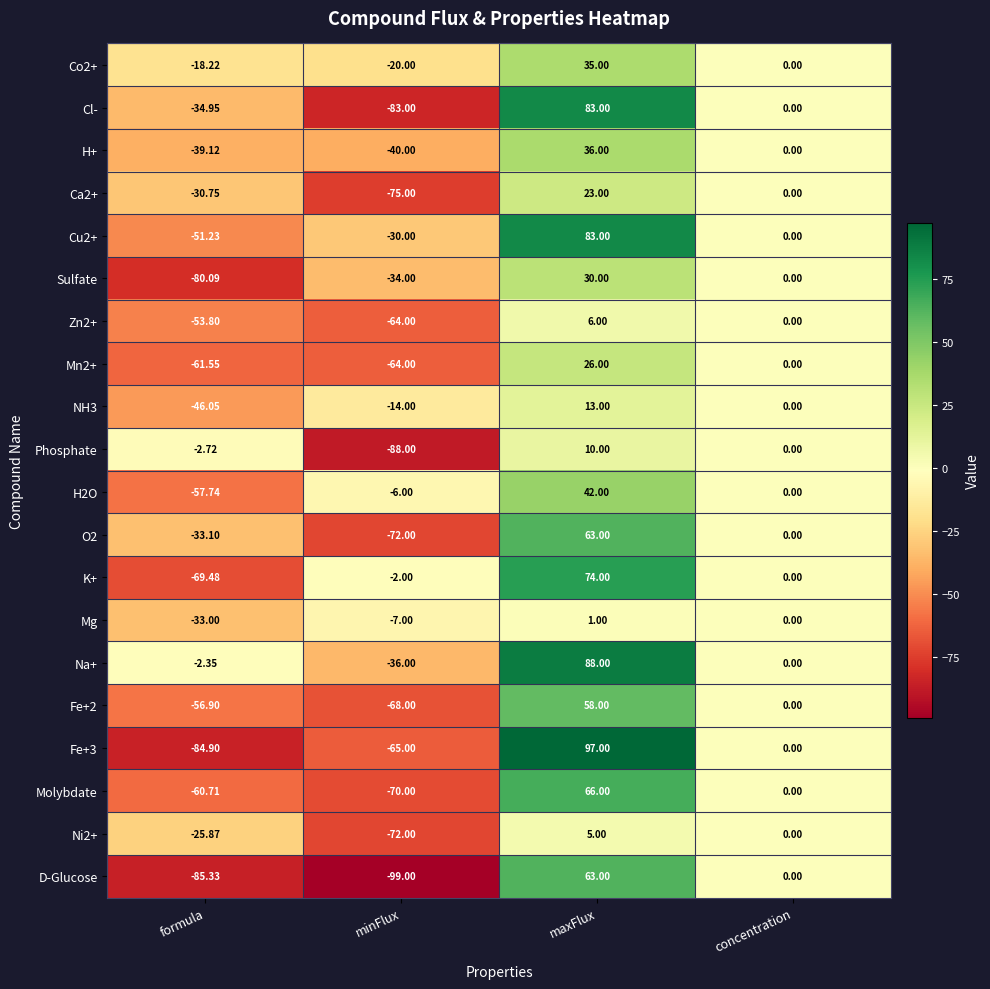

Rank the categories by Ca2+ value from highest to lowest.

maxFlux, concentration, formula, minFlux